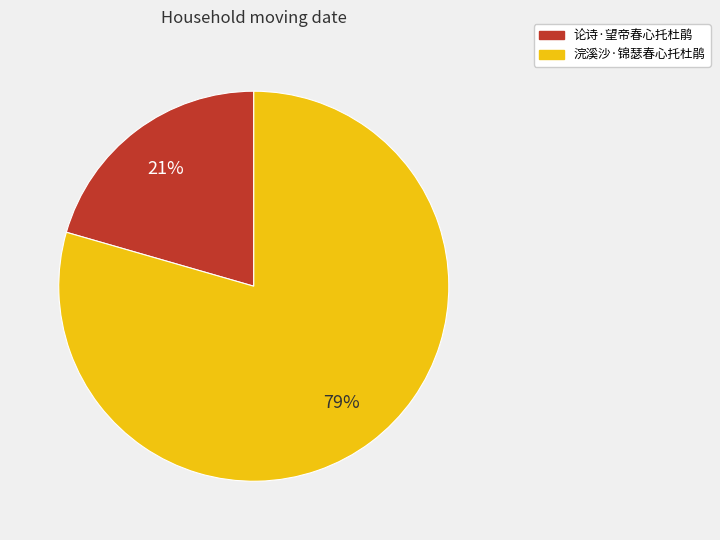

Is the sum of 浣溪沙·锦瑟春心托杜鹃 and 论诗·望帝春心托杜鹃 greater than half?

Yes